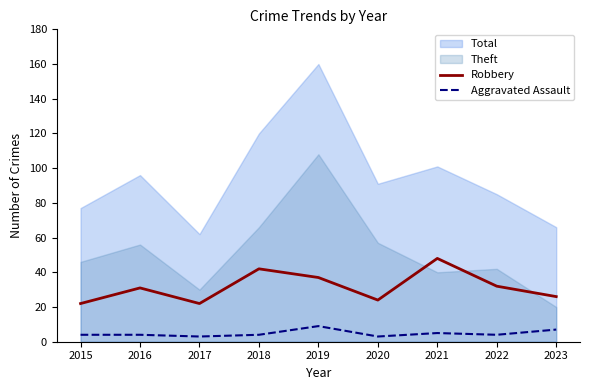

The Robbery series shows 22 at 2017. True or false?

True